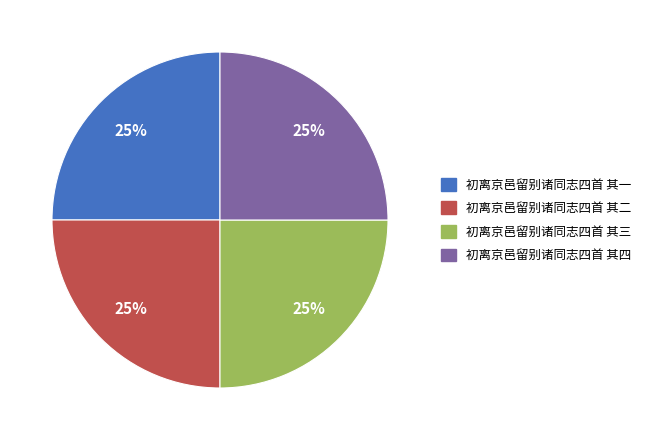

To the nearest percent, what percentage of the pie is 初离京邑留别诸同志四首 其二?

25%